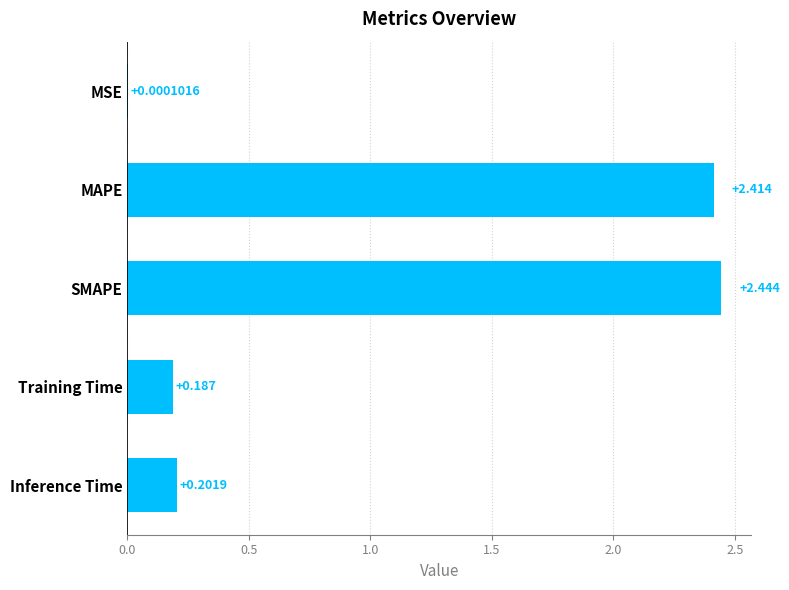

At which category does the chart reach its peak across all series?

SMAPE